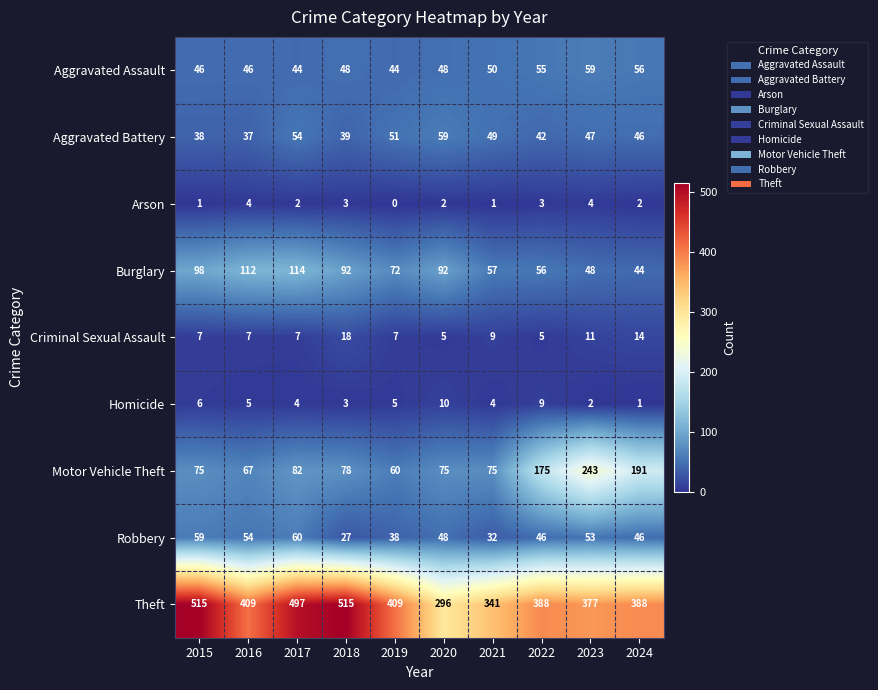

Which category has the lowest value in the Motor Vehicle Theft series?

2019